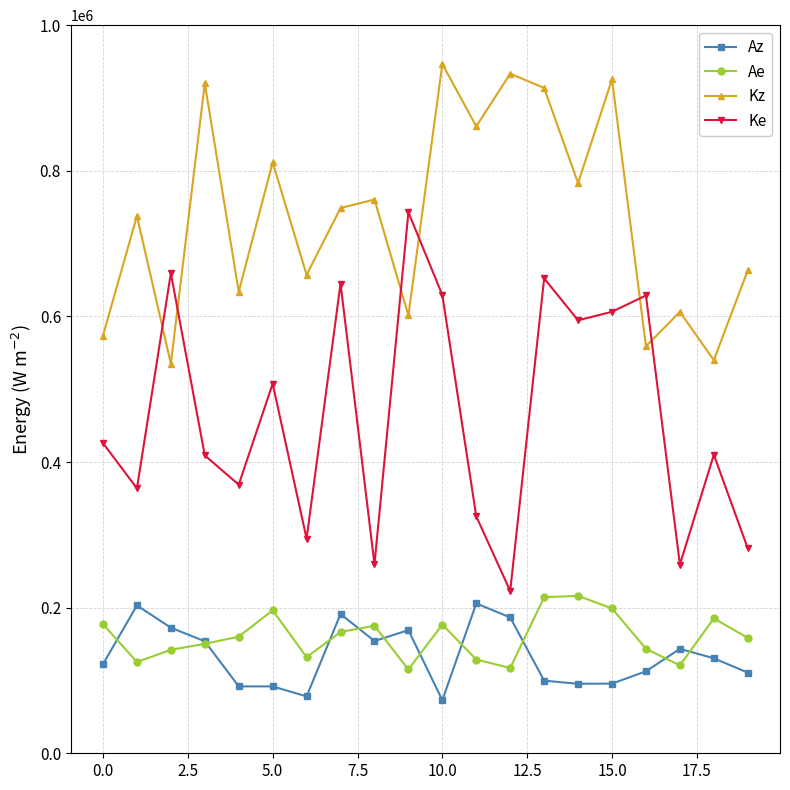

Rank the series by their maximum value, from lowest to highest.

Az, Ae, Ke, Kz